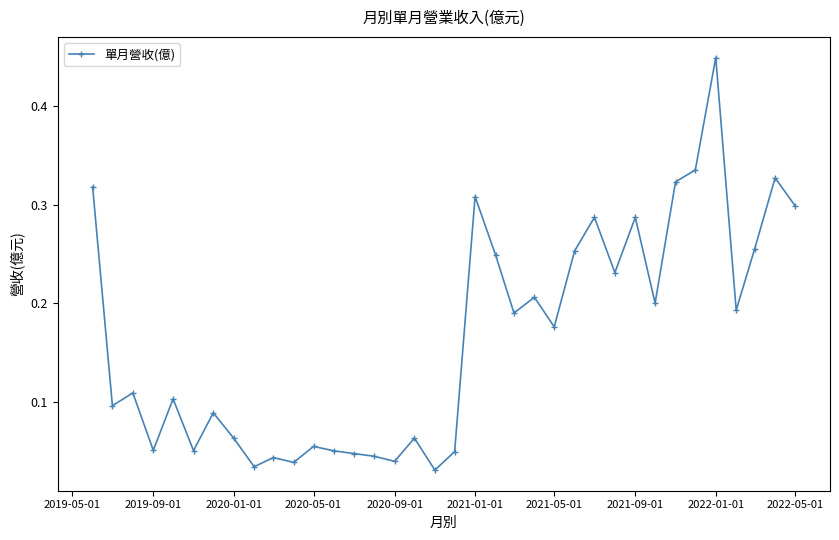

What is the sum of all values?

5.9